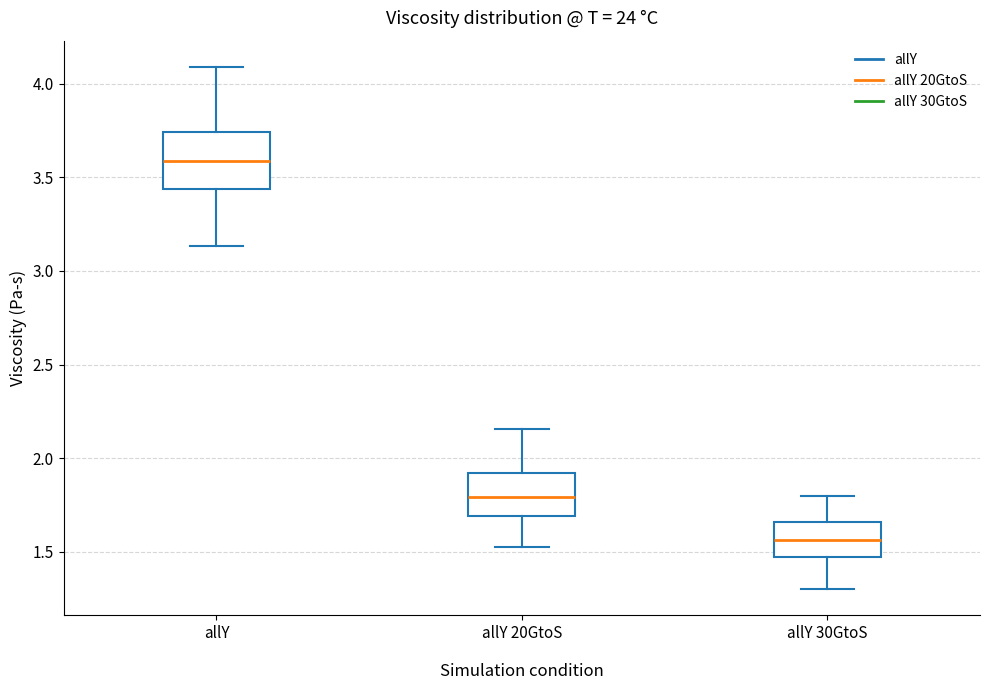

Reading left to right, read every box against the y-axis: the position of its median line, the range the box covers, and the ends of its whiskers. The values are not printed on the chart, so give them approximately, as read against the axis.

allY: median 3.60, box 3.45 to 3.75, whiskers 3.15 to 4.10
allY 20GtoS: median 1.80, box 1.70 to 1.90, whiskers 1.55 to 2.15
allY 30GtoS: median 1.55, box 1.50 to 1.65, whiskers 1.30 to 1.80